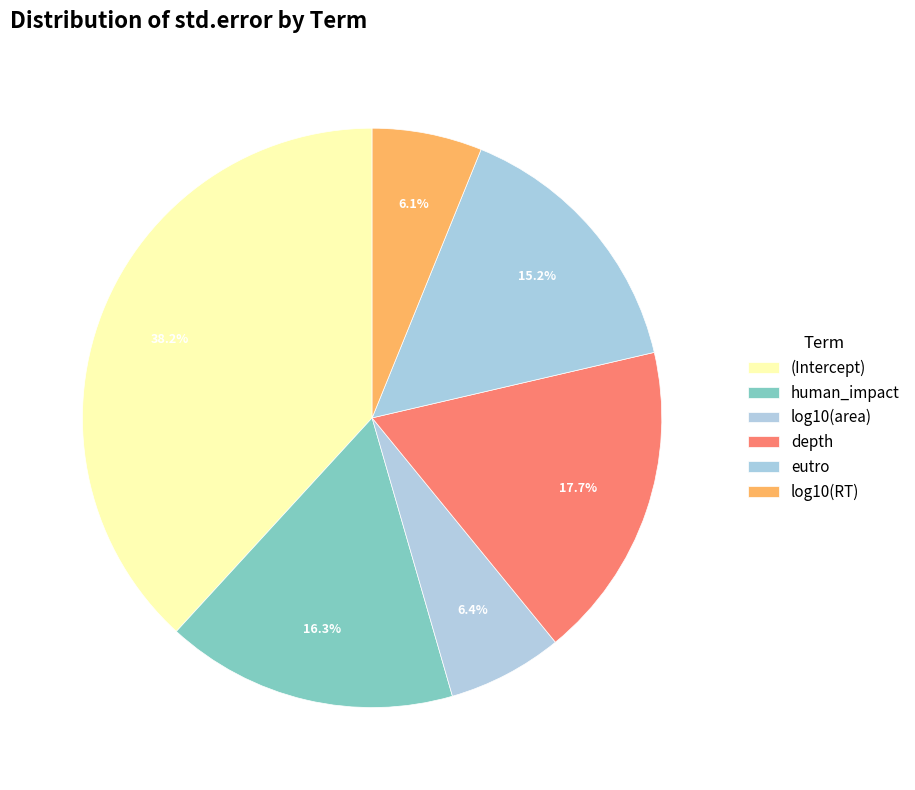

The log10(area) slice represents 6% of the pie. True or false?

True